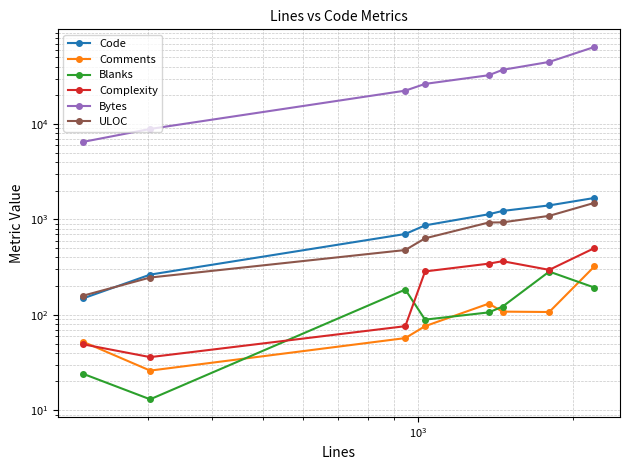

Rank the series by their maximum value, from lowest to highest.

Blanks, Comments, Complexity, ULOC, Code, Bytes